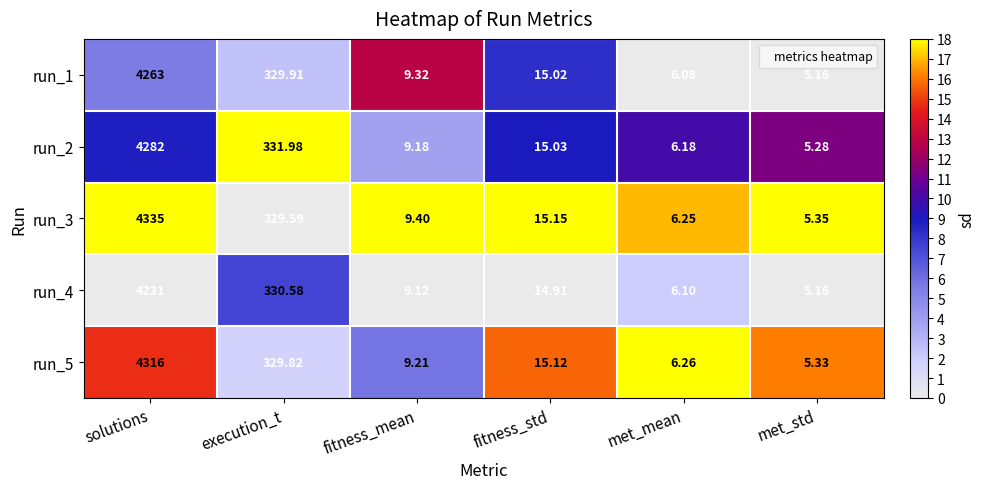

What is the greatest value displayed?

4335.0